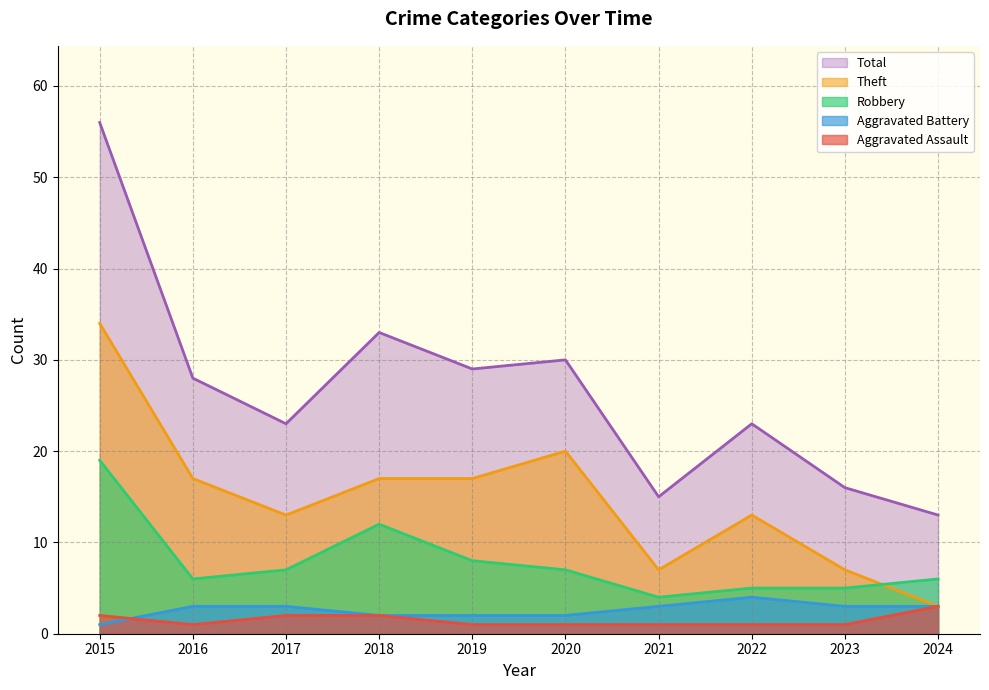

Where is the first local maximum for Total?

2018